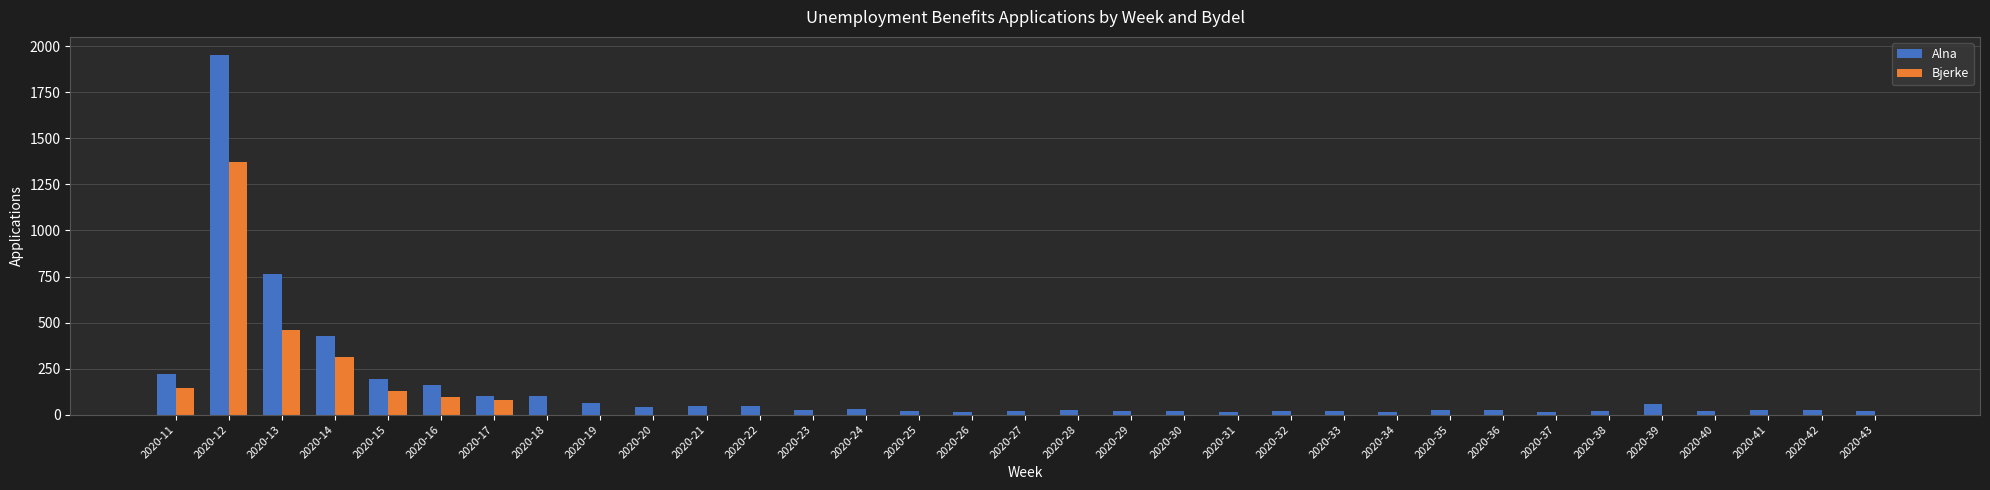

How many categories are shown in the chart?

33